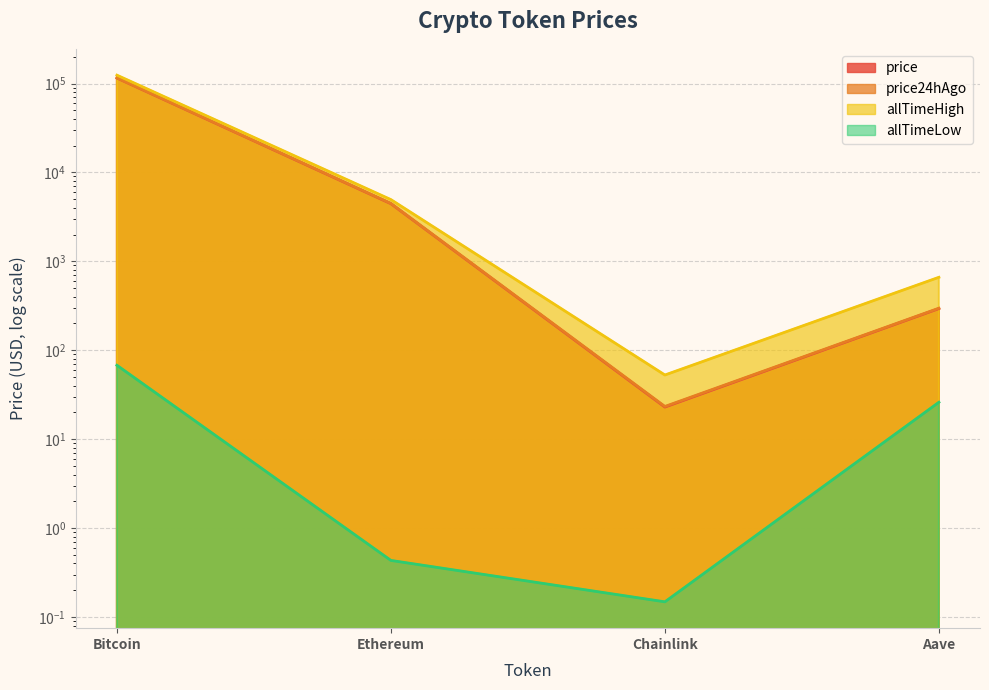

Reading left to right, what are all the values shown in this chart?

price: 115348.0	4452.4	23.0	294.3
price24hAgo: 115767.0	4485.4	23.3	297.2
allTimeHigh: 124128.0	4946.1	52.7	661.7
allTimeLow: 67.8	0.4	0.1	26.0